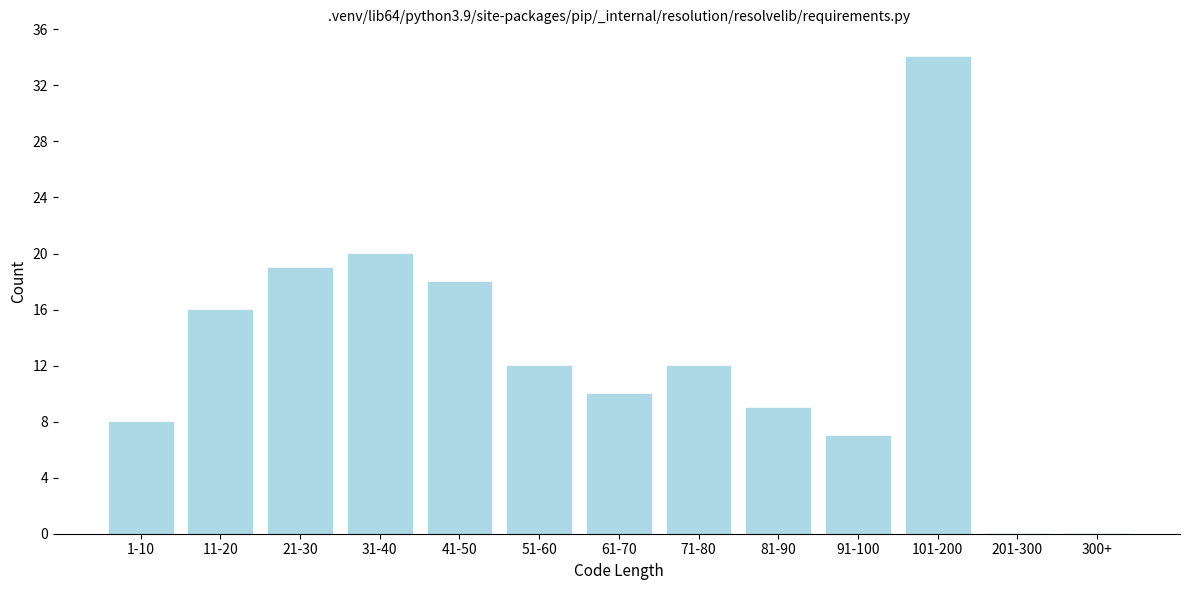

Reading right to left, list all the values displayed in this chart.

300+=0	201-300=0	101-200=34	91-100=7	81-90=9	71-80=12	61-70=10	51-60=12	41-50=18	31-40=20	21-30=19	11-20=16	1-10=8